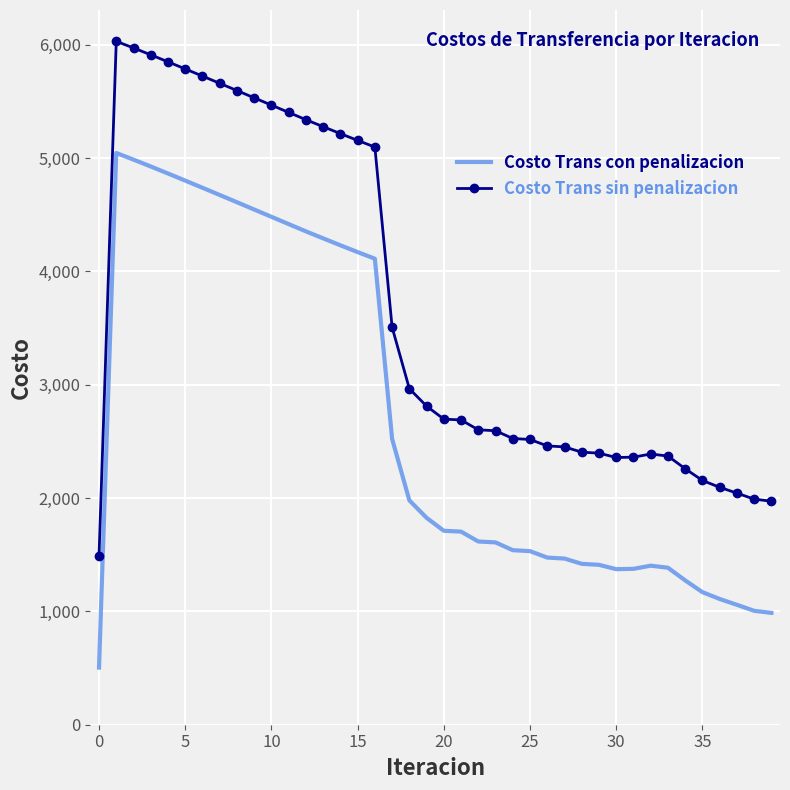

List the series in order of their peak value, lowest first.

Costo Trans con penalizacion, Costo Trans sin penalizacion